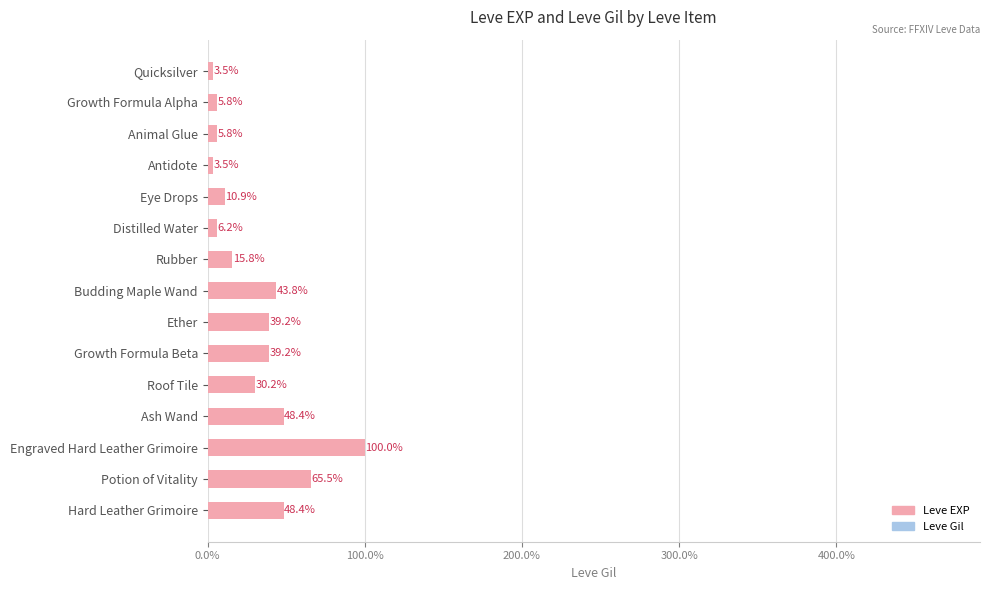

What is the smallest value displayed?

3.5